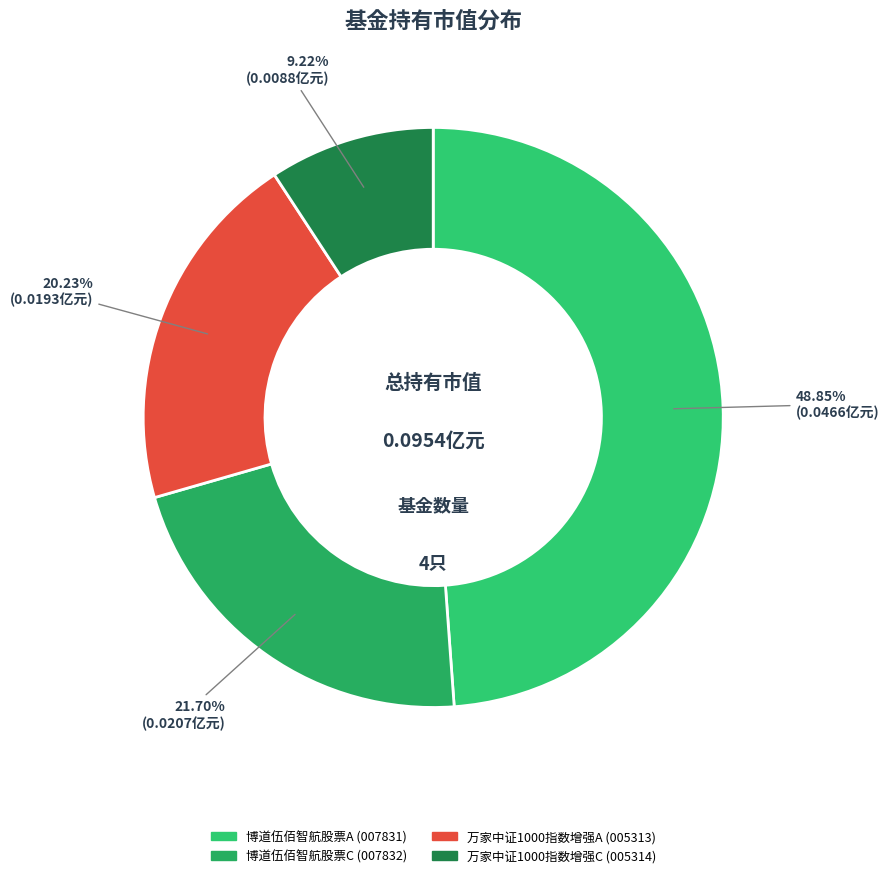

Which has a higher value, 博道伍佰智航股票C or 万家中证1000指数增强A?

博道伍佰智航股票C